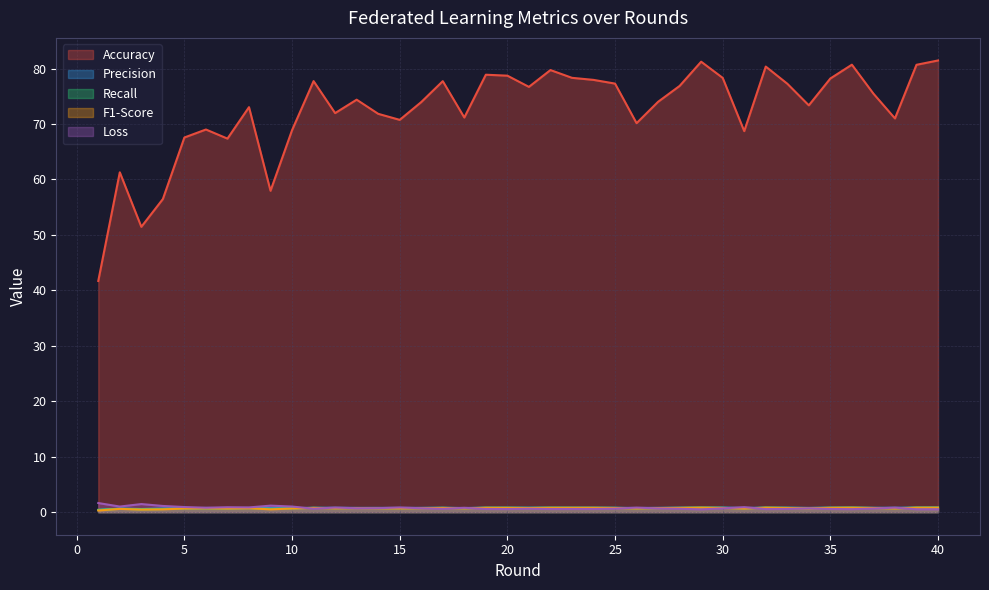

True or false: Precision and Accuracy cross at least once.

False